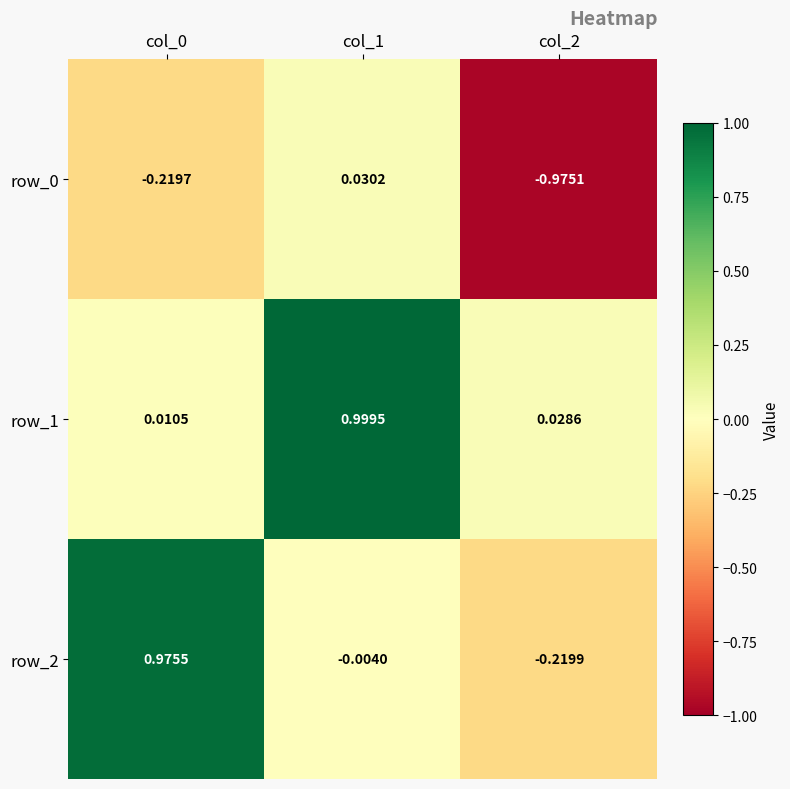

At which label is row_2 closest to 0?

col_1